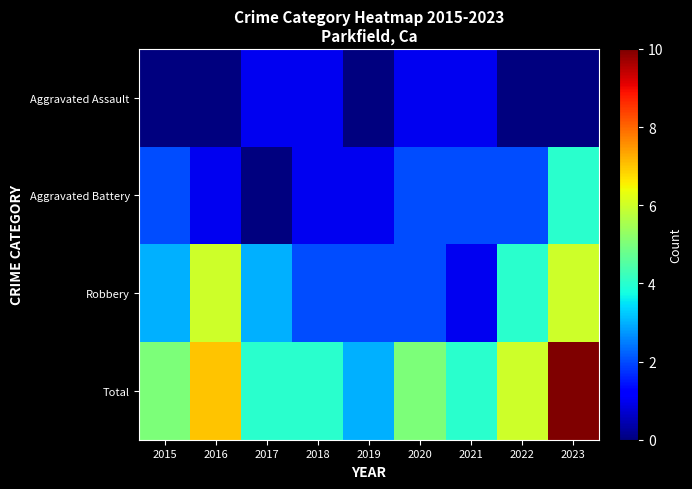

What is the total value across all series at 2019?

6